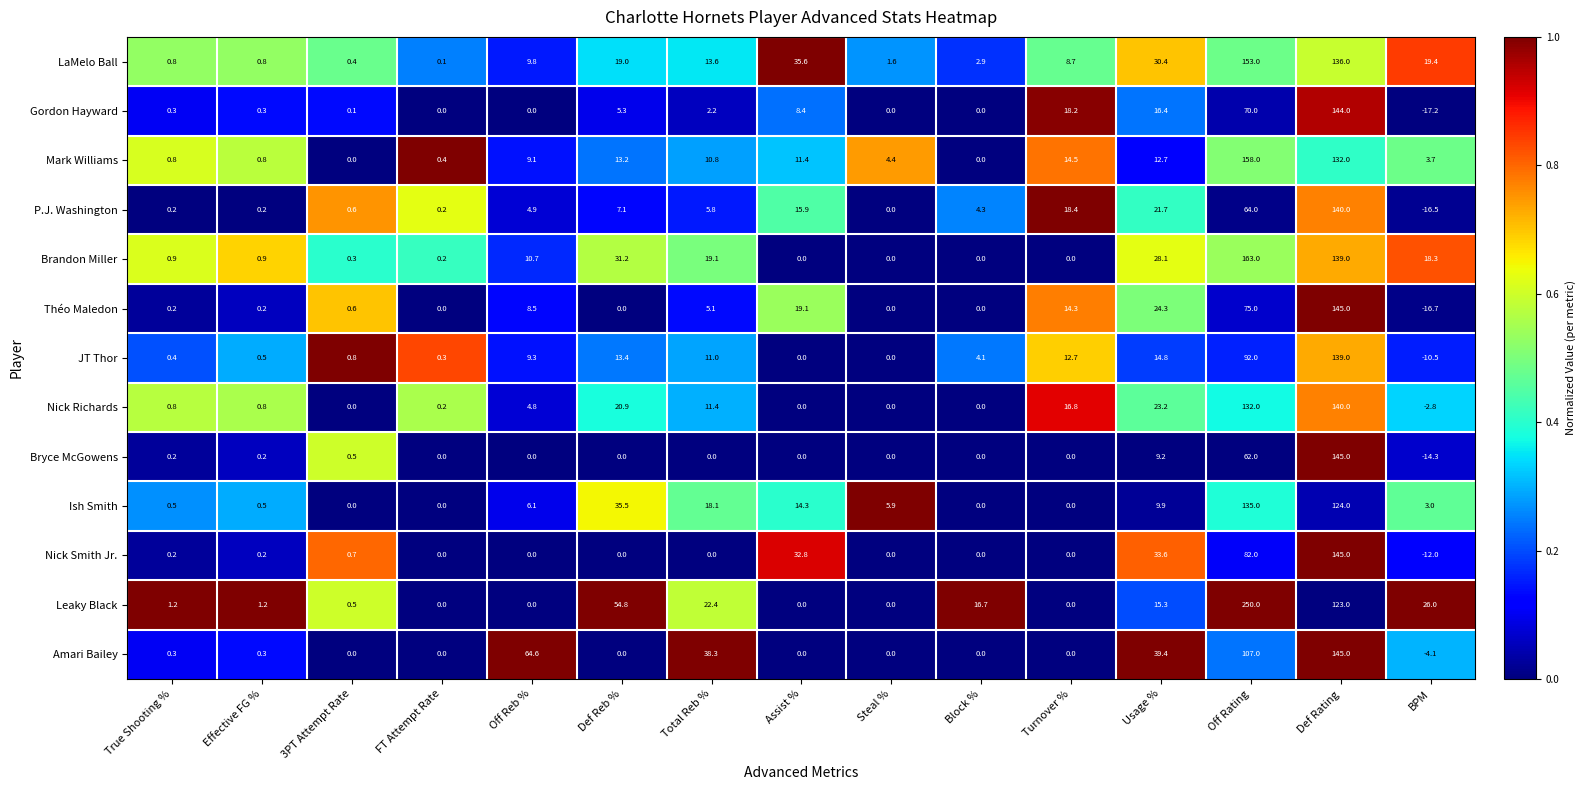

Where does the Bryce McGowens series first go above 0?

True Shooting %